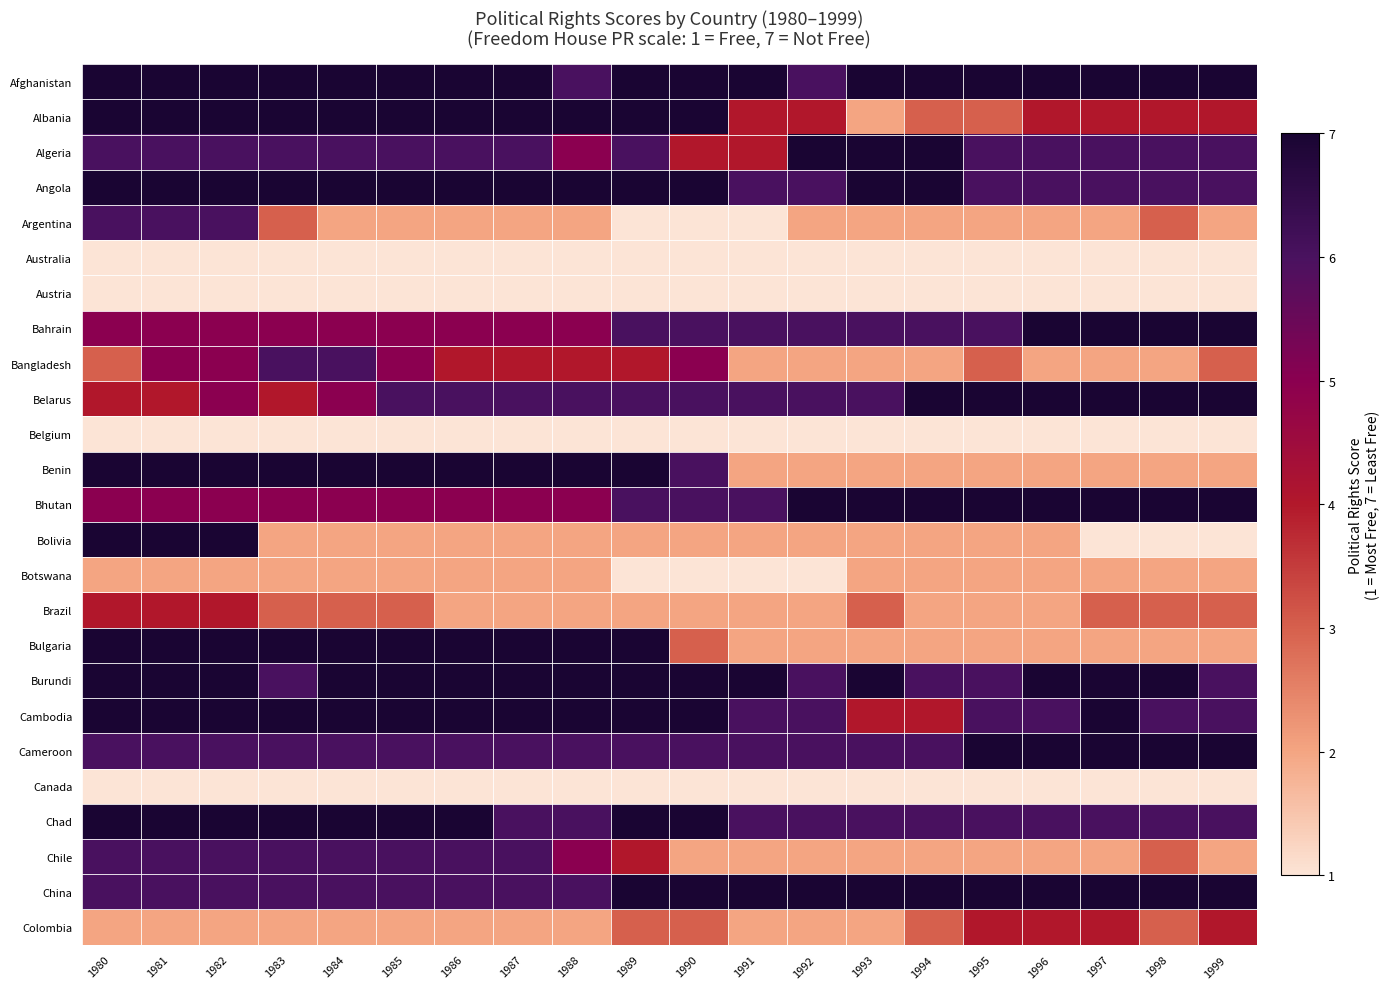

Which category has the lowest value across all series?

1989